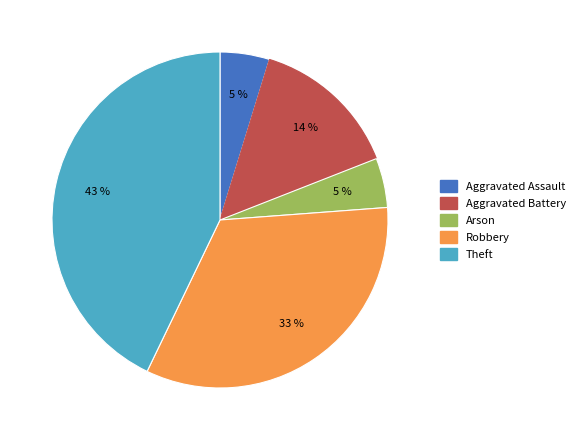

Approximately how many times larger is the value at Aggravated Assault compared to Arson?

1.0